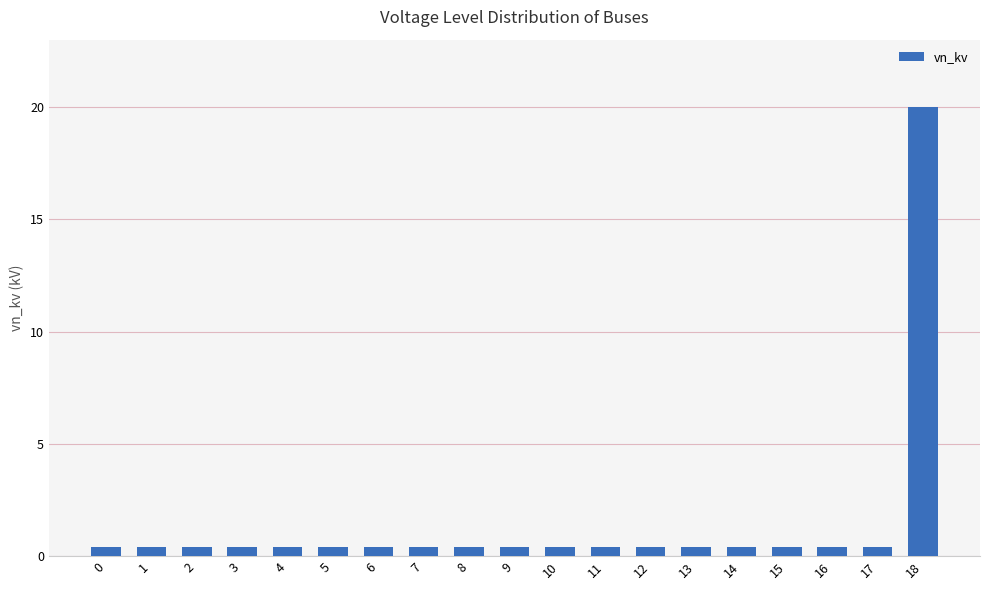

Reading left to right, transcribe all the data shown in this chart.

0=0.4	1=0.4	2=0.4	3=0.4	4=0.4	5=0.4	6=0.4	7=0.4	8=0.4	9=0.4	10=0.4	11=0.4	12=0.4	13=0.4	14=0.4	15=0.4	16=0.4	17=0.4	18=20.0